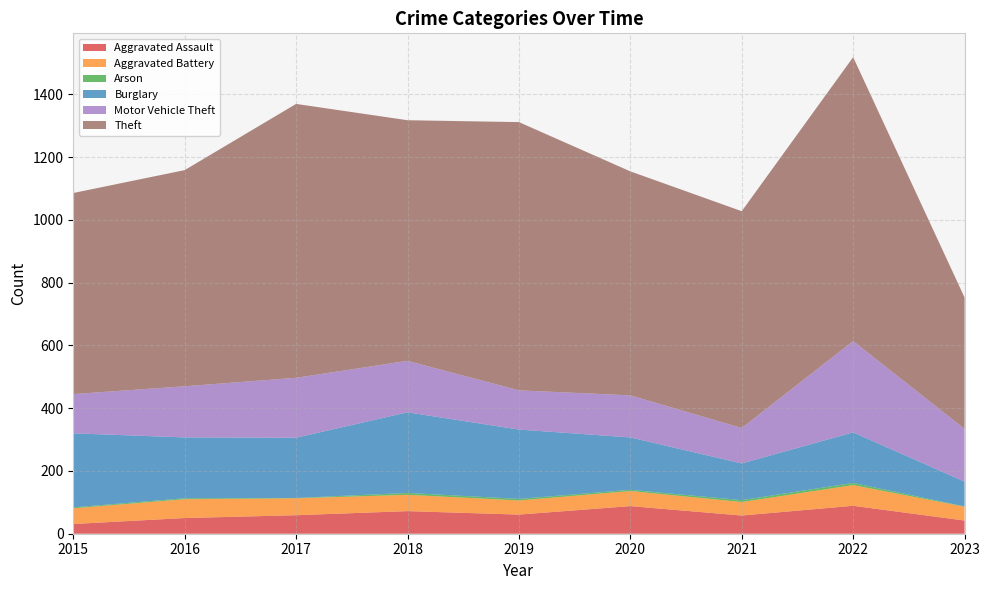

Reading left to right, list all the values displayed in this chart.

Aggravated Assault: 31	50	59	72	61	88	58	89	42
Aggravated Battery: 50	60	54	52	45	48	43	66	44
Arson: 3	3	1	6	5	4	6	7	1
Burglary: 236	194	192	257	221	167	117	161	79
Motor Vehicle Theft: 125	163	191	164	125	134	113	291	168
Theft: 641	689	873	767	855	714	691	905	419